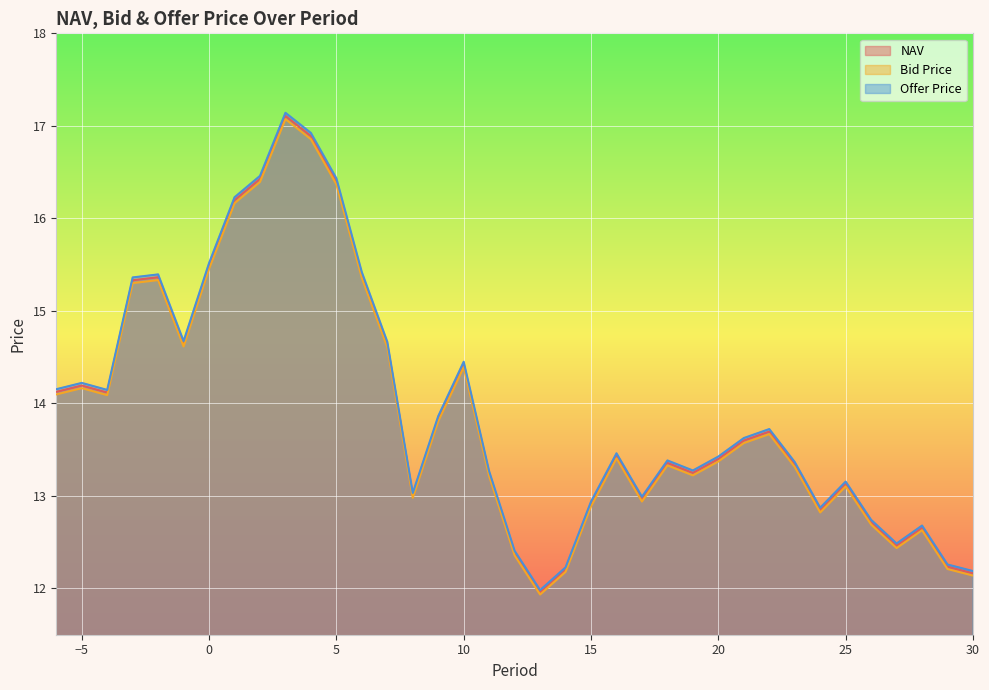

What is the sum of the NAV values at 9 and 12?

26.2